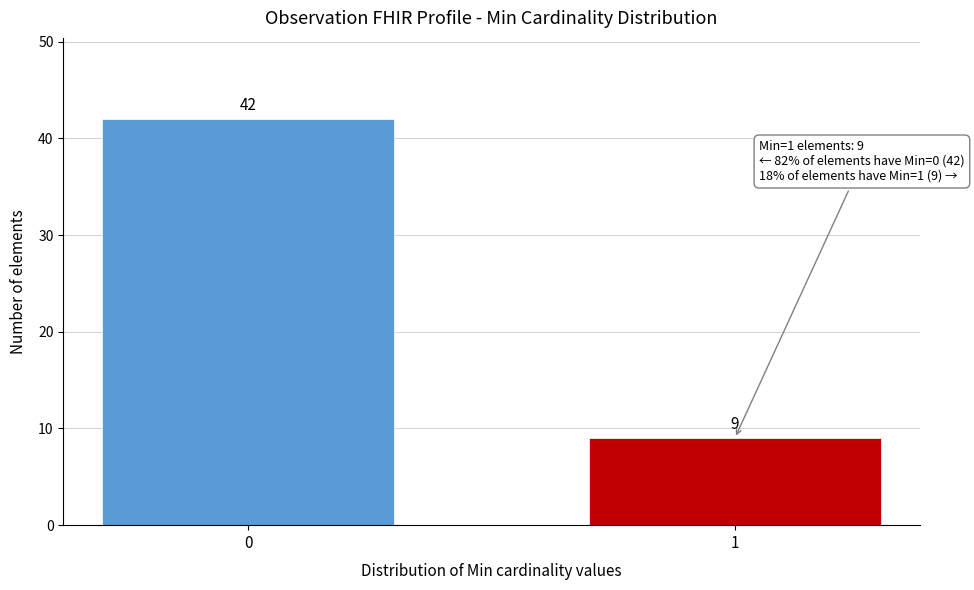

Reading left to right, transcribe all the data shown in this chart.

42	9